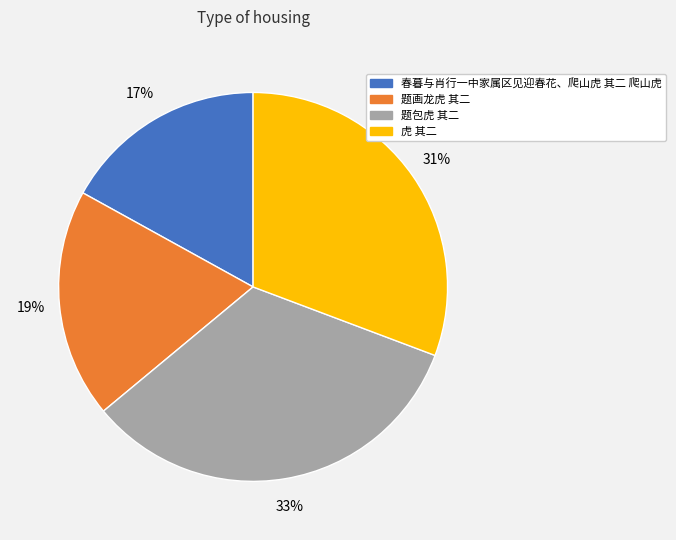

True or false: 题画龙虎 其二 accounts for 25% of the total.

False